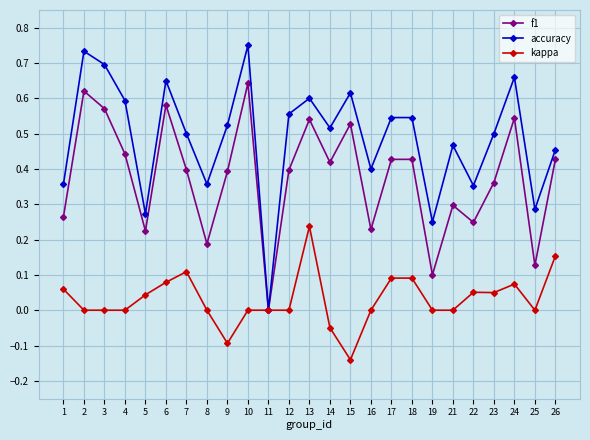

Which series has the largest total across all categories?

accuracy